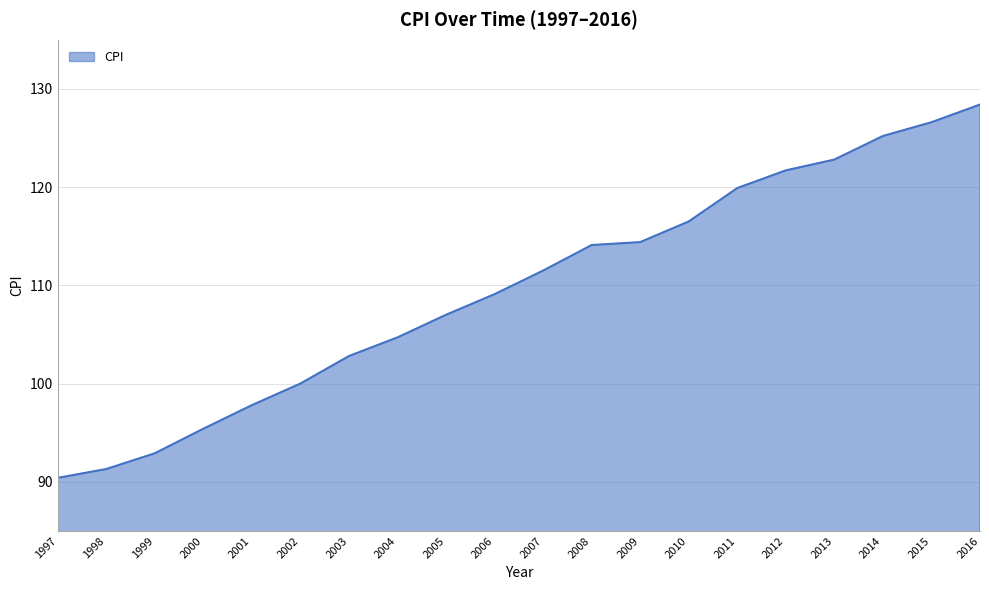

Is it true that the value at 2016 is 128.4?

True